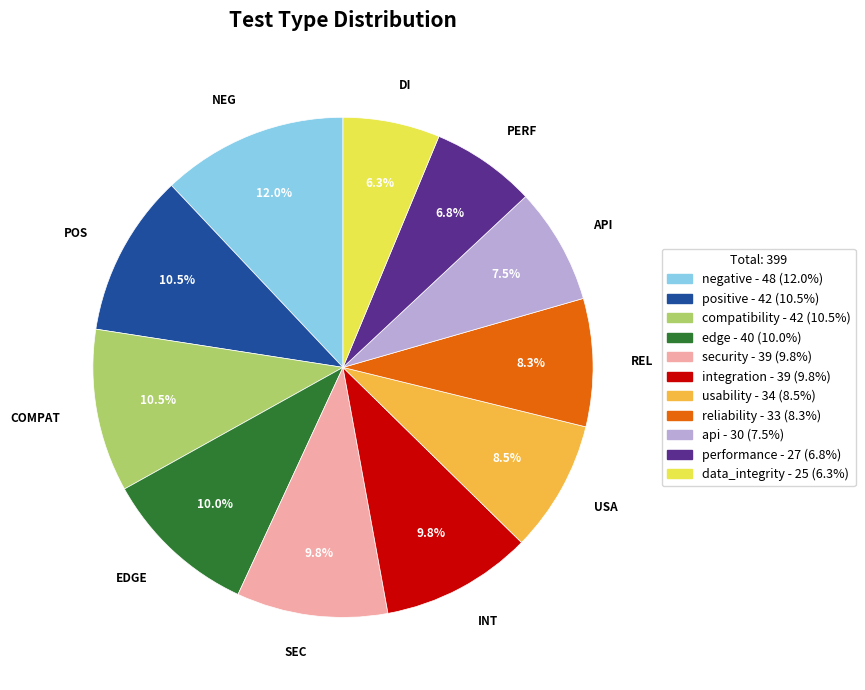

How many slices are in this pie chart?

11